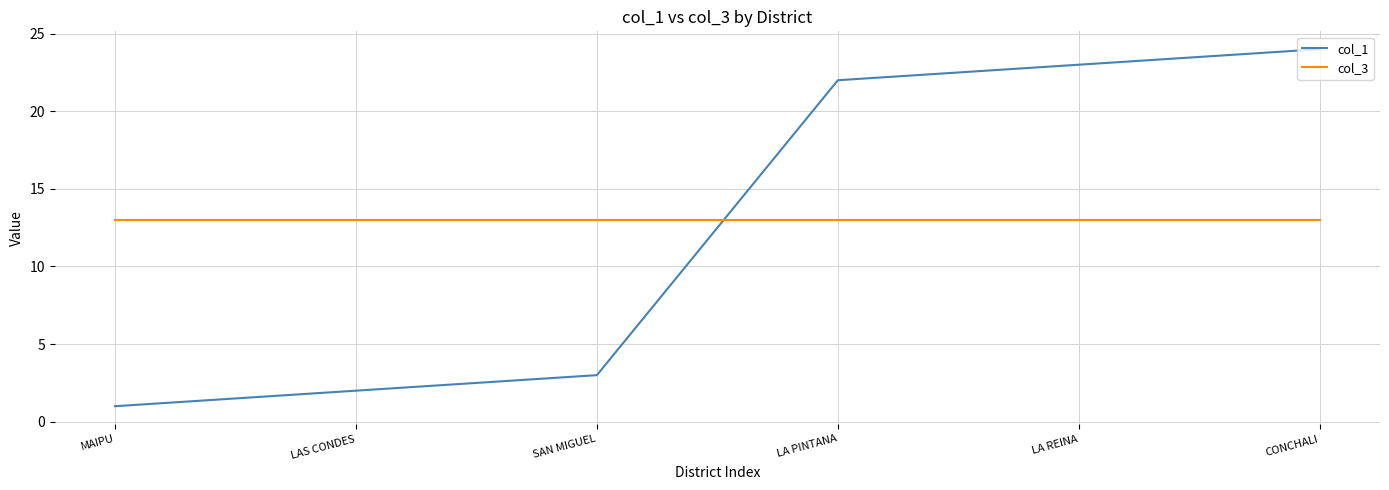

What is the total value across all series at LA REINA?

36